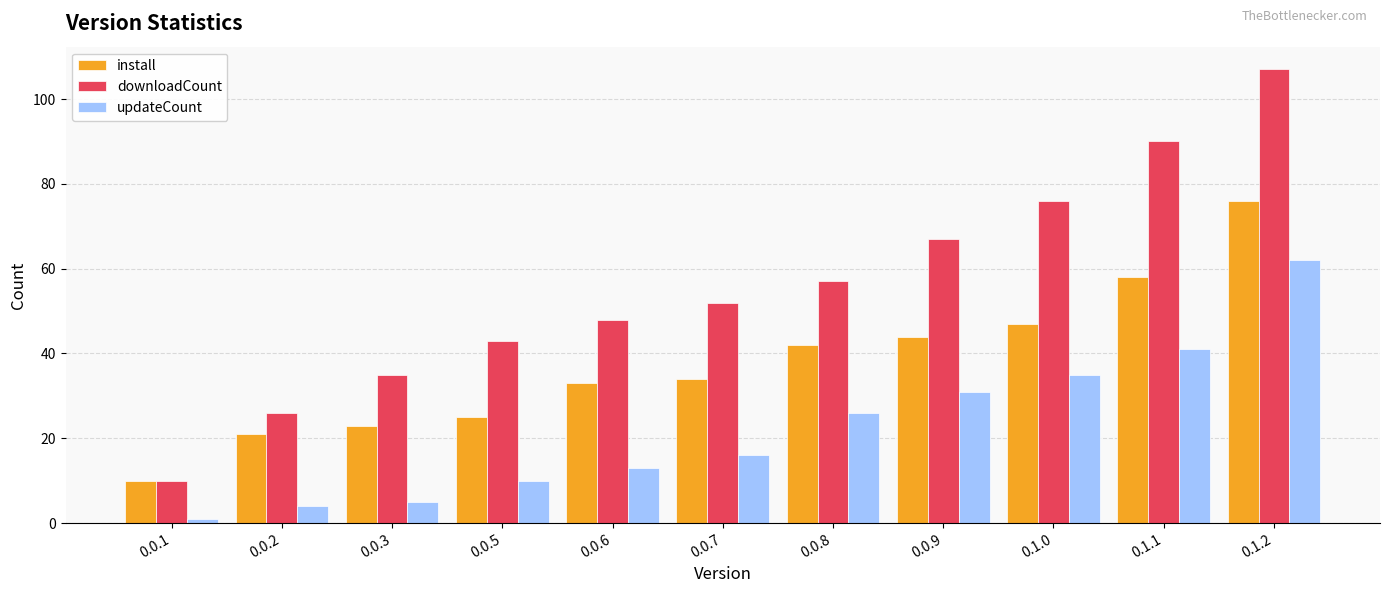

Is it true that downloadCount equals 52 at 0.0.7?

True